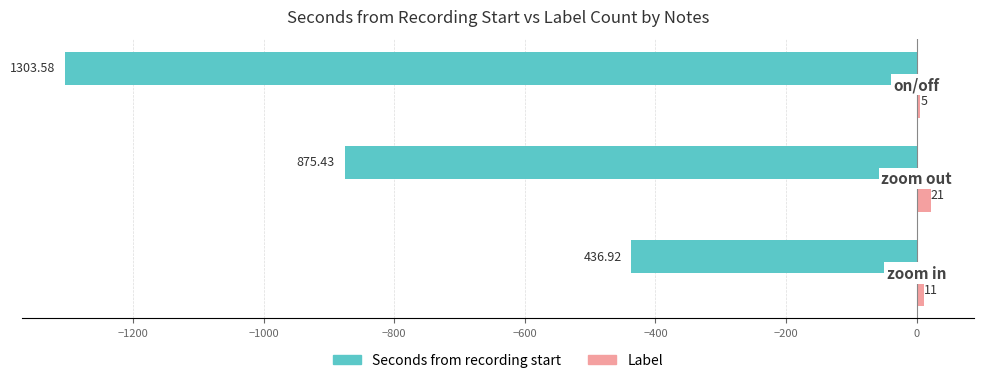

What is the difference between the maximum and second lowest values in the Label series?

10.0